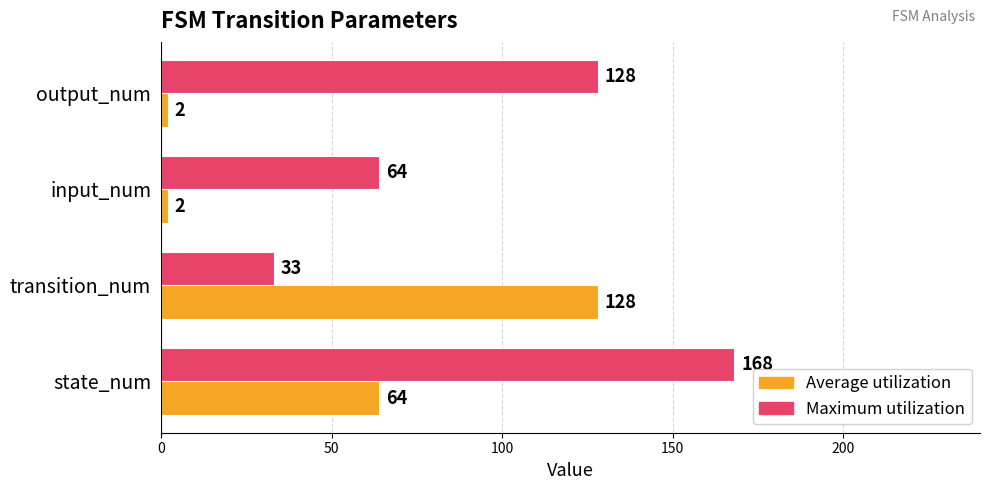

List the series in order of their peak value, highest first.

Maximum utilization, Average utilization